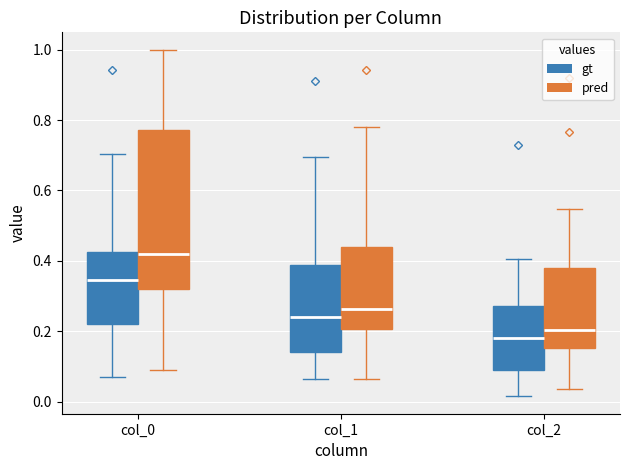

Reading left to right, transcribe this box plot: for each box, give where its median line is, the range the box spans, and where its two whiskers end, as read against the y-axis. The values are not printed on the chart, so give them approximately, as read against the axis.

col_0 (gt): median 0.34, box 0.22 to 0.42, whiskers 0.08 to 0.70
col_0 (pred): median 0.42, box 0.32 to 0.78, whiskers 0.10 to 1.00
col_1 (gt): median 0.24, box 0.14 to 0.38, whiskers 0.06 to 0.70
col_1 (pred): median 0.26, box 0.20 to 0.44, whiskers 0.06 to 0.78
col_2 (gt): median 0.18, box 0.10 to 0.28, whiskers 0.02 to 0.40
col_2 (pred): median 0.20, box 0.16 to 0.38, whiskers 0.04 to 0.54